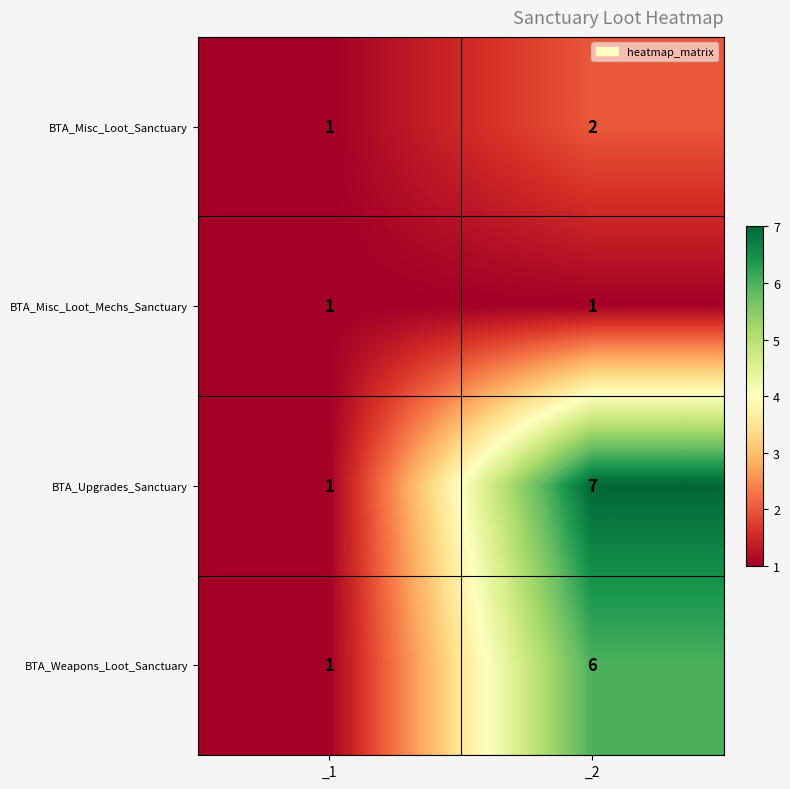

List the series in order of their peak value, highest first.

BTA_Upgrades_Sanctuary, BTA_Weapons_Loot_Sanctuary, BTA_Misc_Loot_Sanctuary, BTA_Misc_Loot_Mechs_Sanctuary